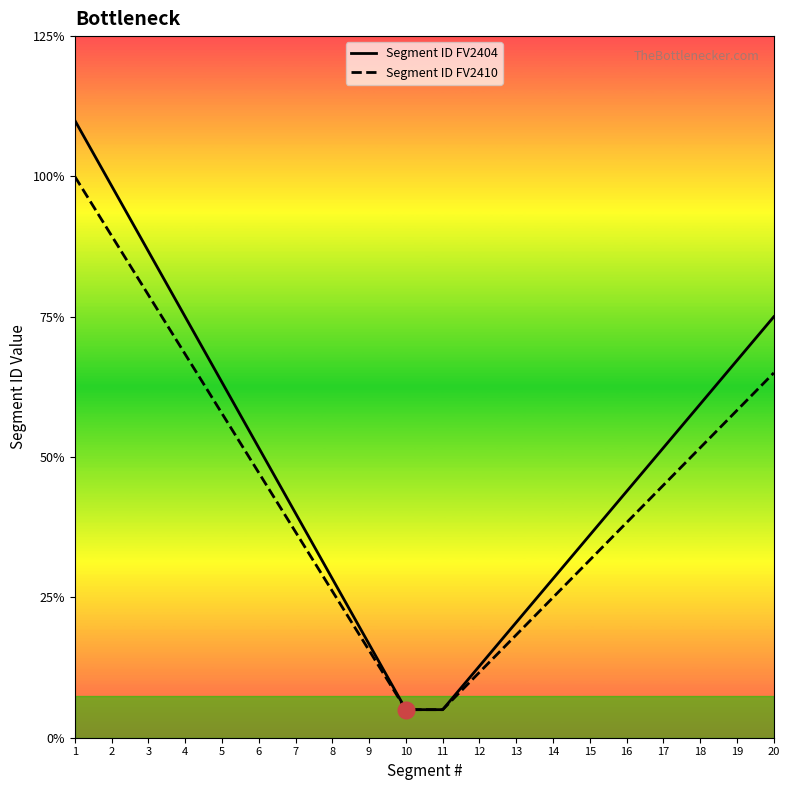

What are all the series names shown in the legend?

Segment ID FV2404, Segment ID FV2410